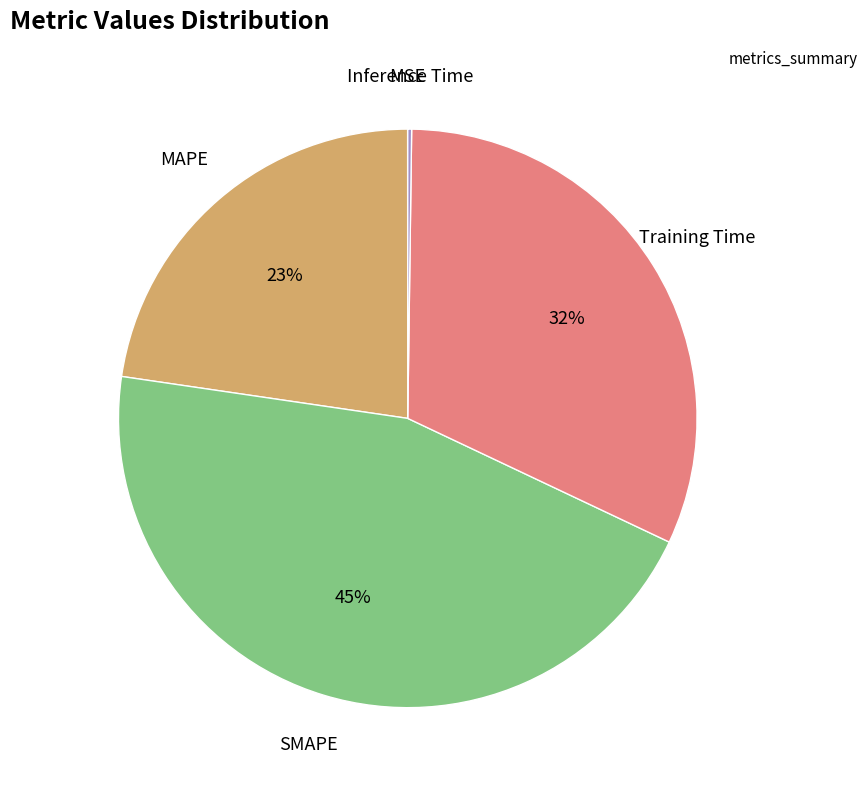

To the nearest percent, what is the difference between the largest and smallest slice percentages?

45%